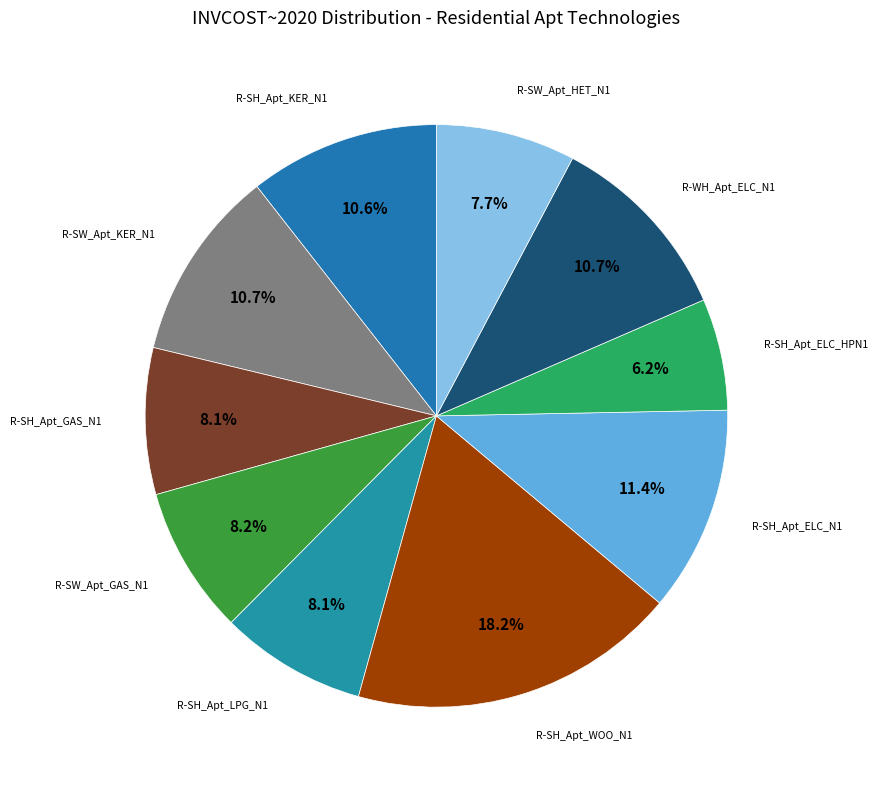

How many slices are in this pie chart?

10